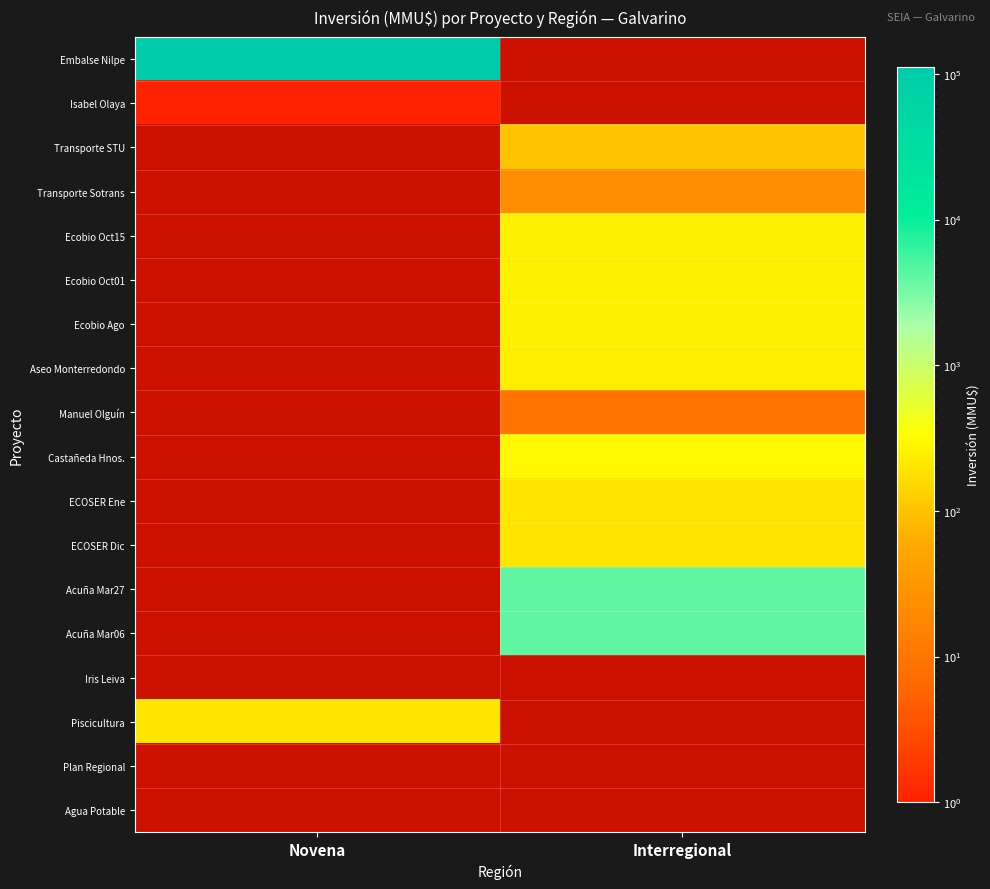

Count the number of data series in this chart.

18